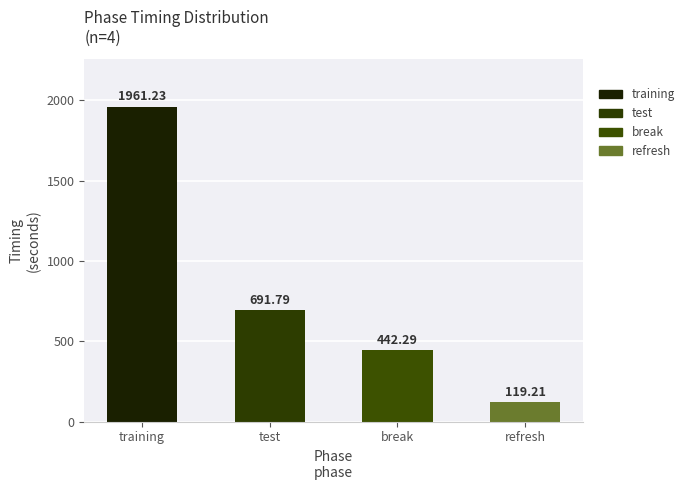

Reading left to right, transcribe all the data shown in this chart.

training=1961.2	test=691.8	break=442.3	refresh=119.2